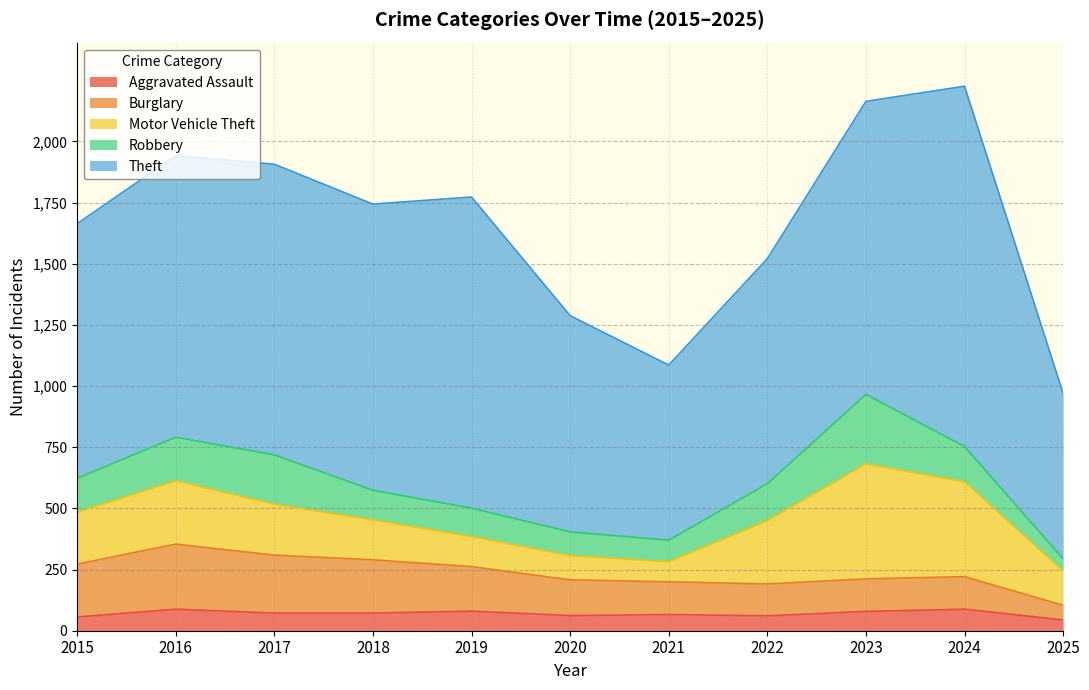

Which category has the lowest value in the Burglary series?

2025